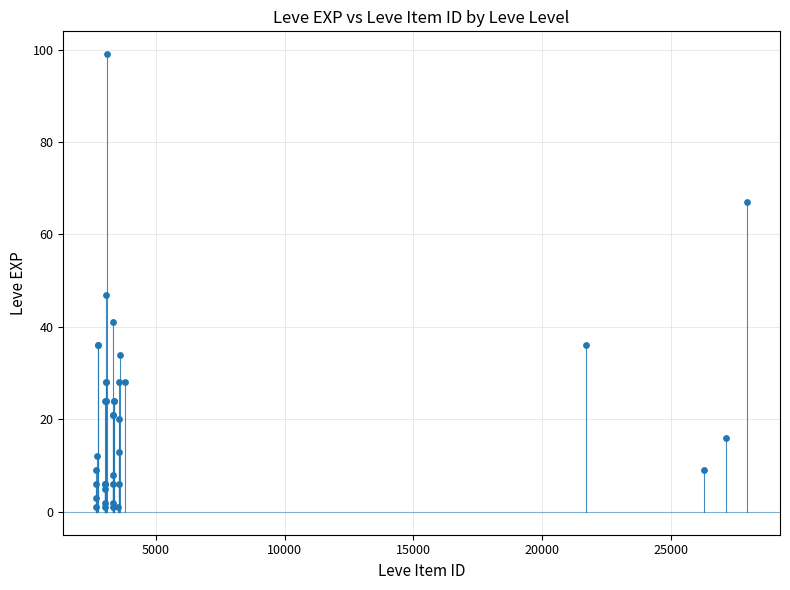

What Y value in the scatter plot is closest to 50?

47